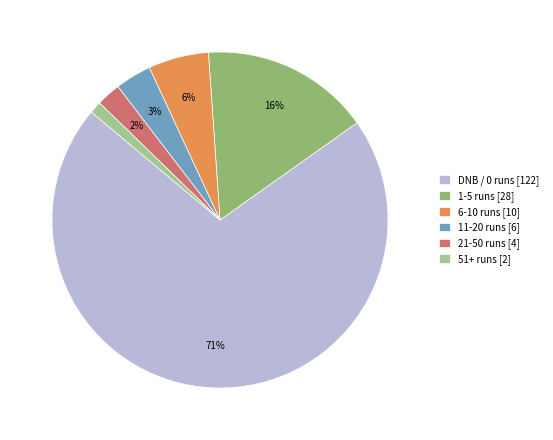

To the nearest percent, what is the average slice percentage?

17%